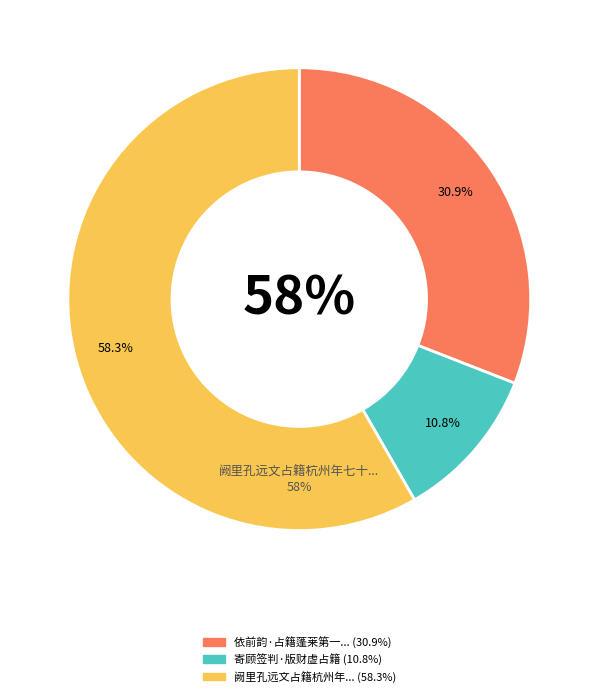

Count the number of slices in the pie.

3